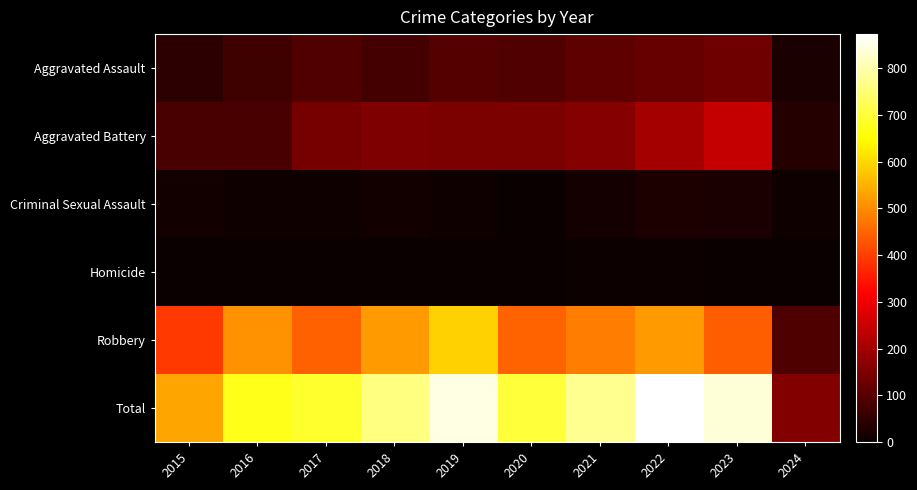

Which has a higher value, 2016 or 2015?

2016